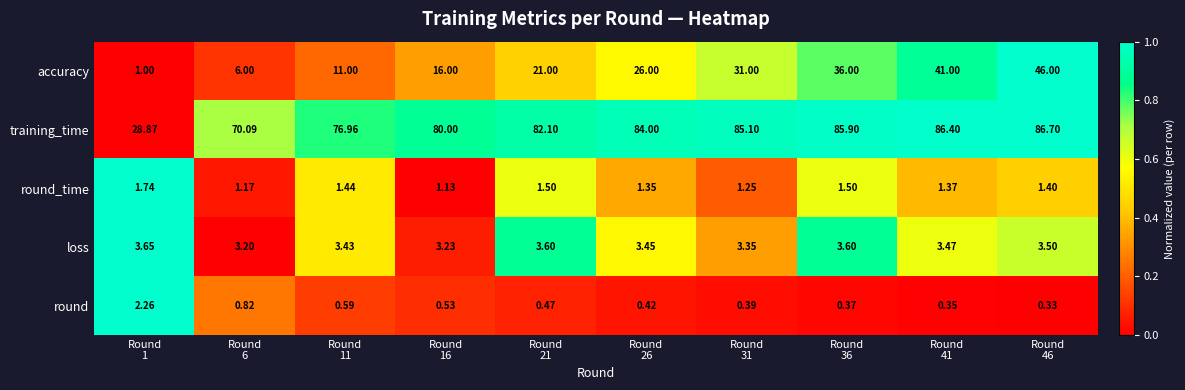

List the series in order of their peak value, lowest first.

round_time, round, loss, accuracy, training_time